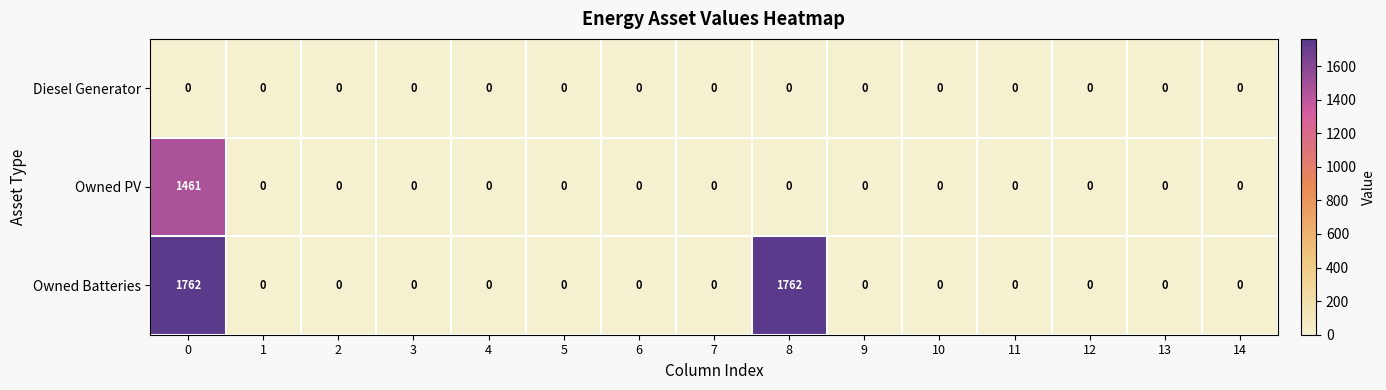

Rank the series by their maximum value, from highest to lowest.

Owned Batteries, Owned PV, Diesel Generator